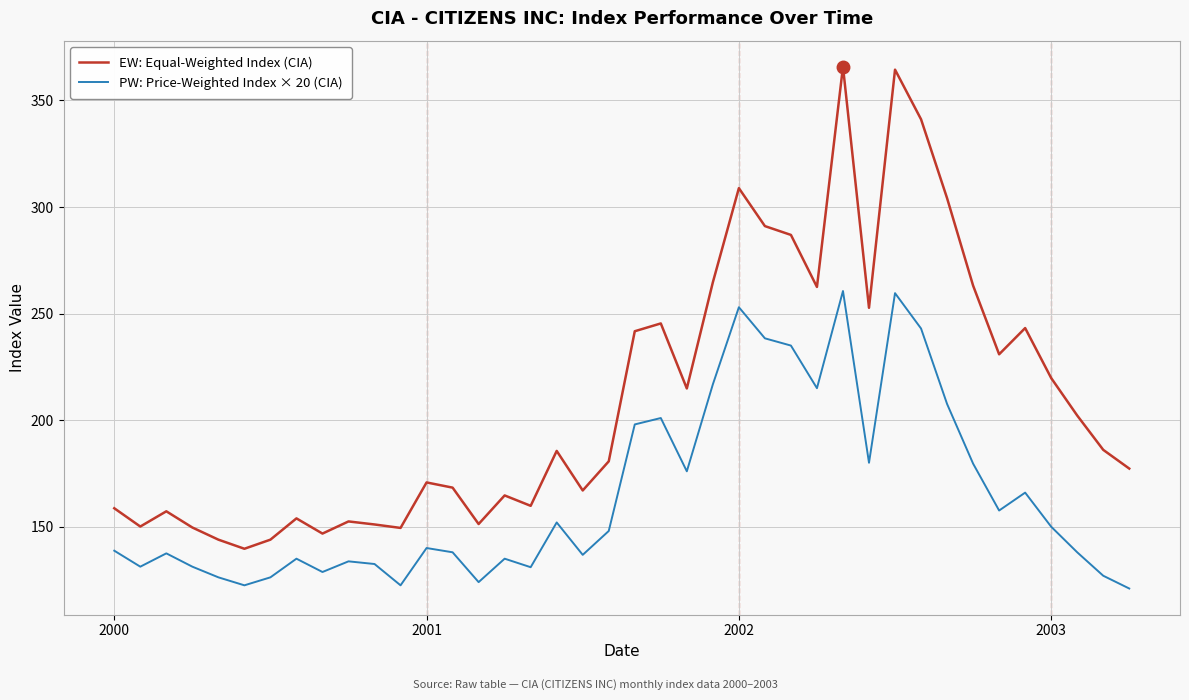

How many lines are shown in the chart?

2